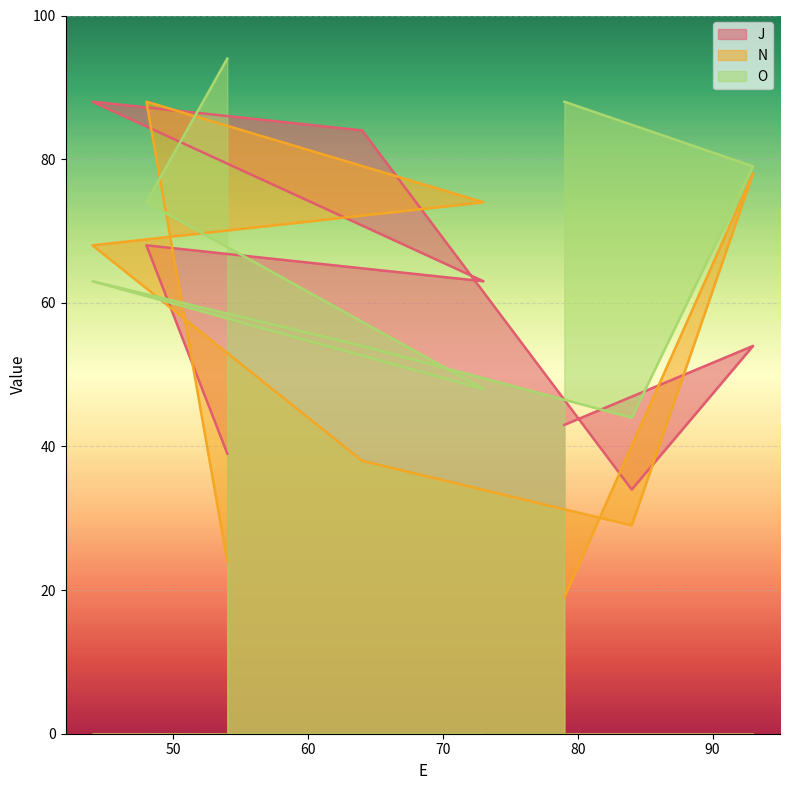

True or false: J has a value of 32 at 93.

False